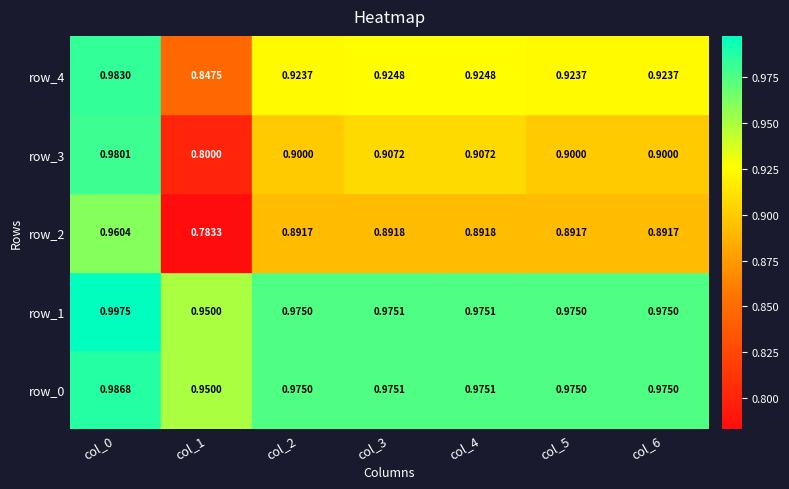

True or false: row_0 has a value of 1.0 at col_5.

True